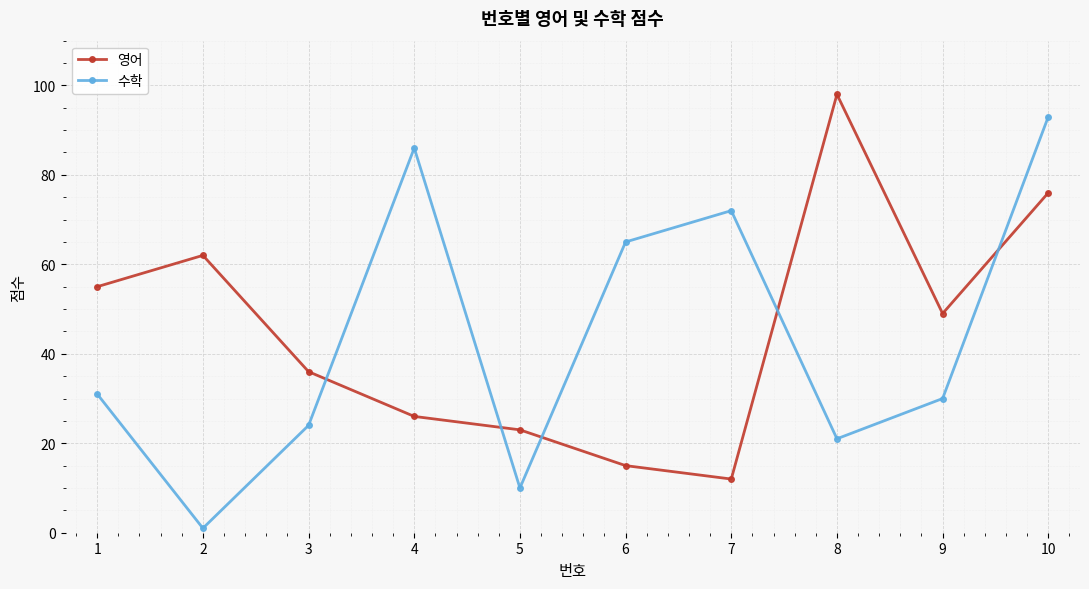

How many distinct data groups are displayed?

2